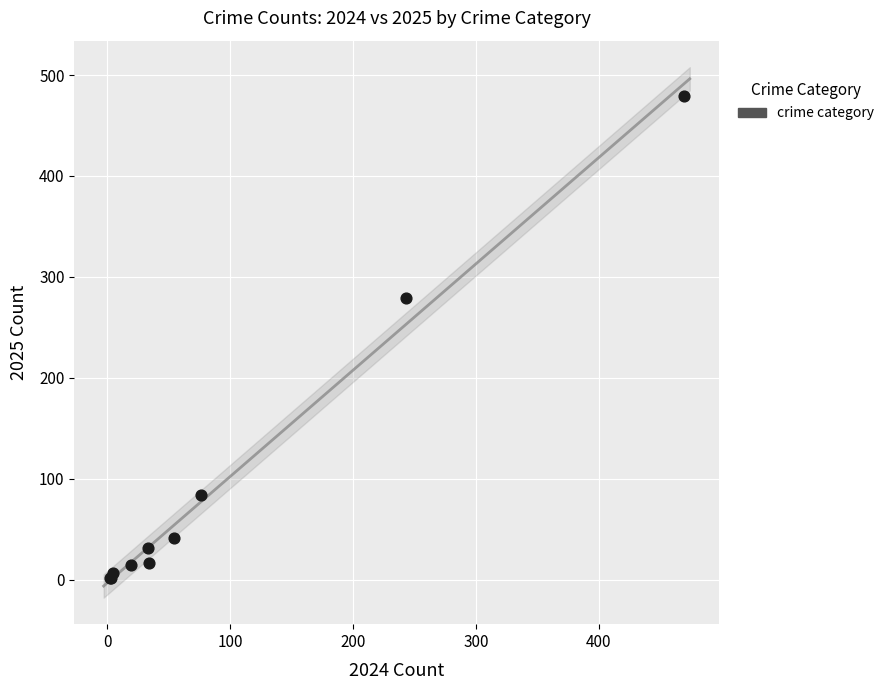

What Y value in the scatter plot is closest to 240?

279